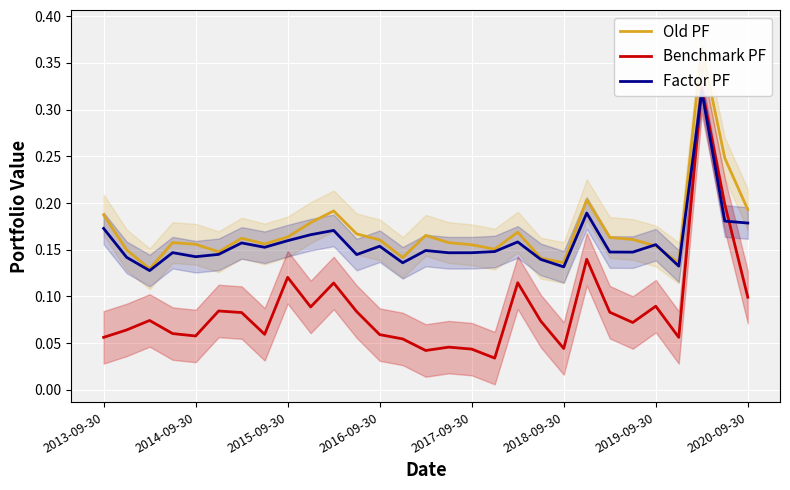

What is the sum of the Old PF values at 11 and 19?

0.3